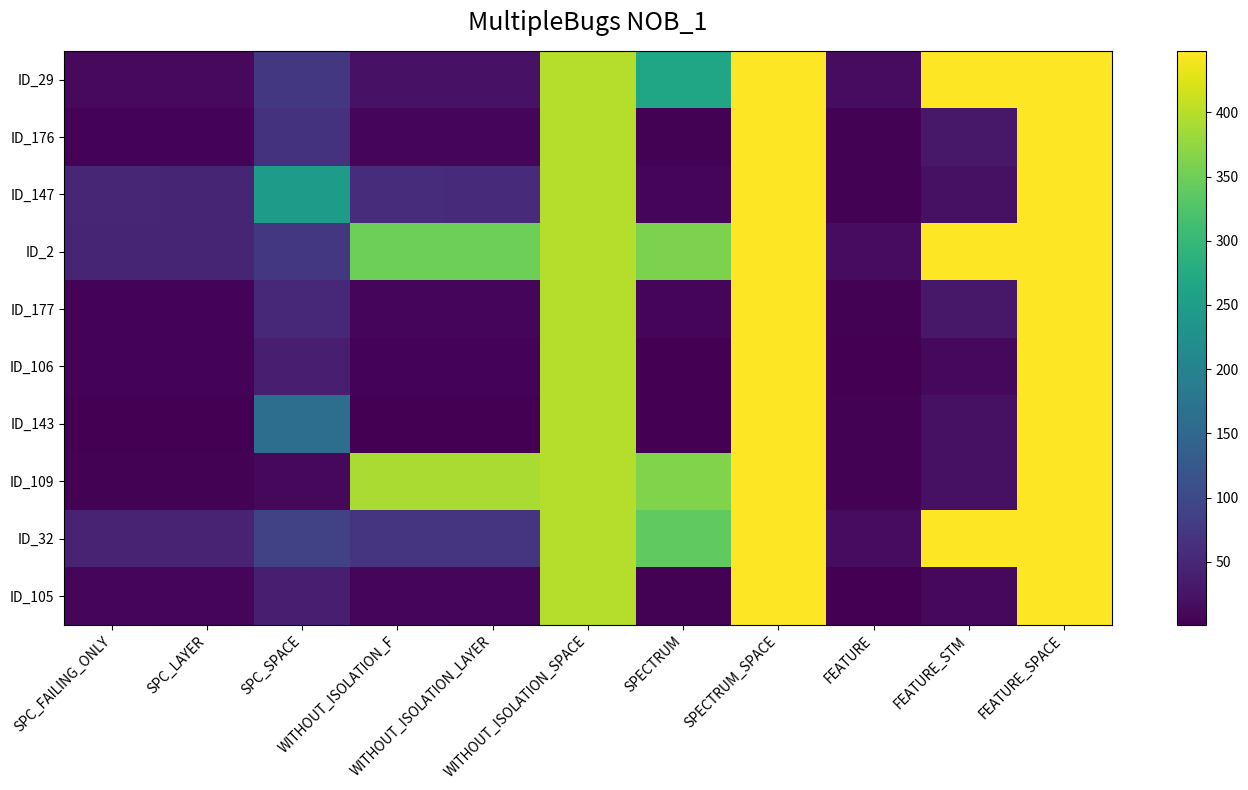

Reading left to right, list all the values displayed in this chart.

ID_29: SPC_FAILING_ONLY=13	SPC_LAYER=13	SPC_SPACE=73	WITHOUT_ISOLATION_F=23	WITHOUT_ISOLATION_LAYER=23	WITHOUT_ISOLATION_SPACE=399	SPECTRUM=264	SPECTRUM_SPACE=448	FEATURE=16	FEATURE_STM=448	FEATURE_SPACE=448
ID_176: SPC_FAILING_ONLY=6	SPC_LAYER=6	SPC_SPACE=66	WITHOUT_ISOLATION_F=7	WITHOUT_ISOLATION_LAYER=7	WITHOUT_ISOLATION_SPACE=399	SPECTRUM=3	SPECTRUM_SPACE=448	FEATURE=4	FEATURE_STM=29	FEATURE_SPACE=448
ID_147: SPC_FAILING_ONLY=49	SPC_LAYER=48	SPC_SPACE=246	WITHOUT_ISOLATION_F=58	WITHOUT_ISOLATION_LAYER=56	WITHOUT_ISOLATION_SPACE=399	SPECTRUM=7	SPECTRUM_SPACE=448	FEATURE=3	FEATURE_STM=21	FEATURE_SPACE=448
ID_2: SPC_FAILING_ONLY=48	SPC_LAYER=48	SPC_SPACE=73	WITHOUT_ISOLATION_F=350	WITHOUT_ISOLATION_LAYER=350	WITHOUT_ISOLATION_SPACE=399	SPECTRUM=359	SPECTRUM_SPACE=448	FEATURE=16	FEATURE_STM=448	FEATURE_SPACE=448
ID_177: SPC_FAILING_ONLY=5	SPC_LAYER=5	SPC_SPACE=52	WITHOUT_ISOLATION_F=8	WITHOUT_ISOLATION_LAYER=8	WITHOUT_ISOLATION_SPACE=399	SPECTRUM=9	SPECTRUM_SPACE=448	FEATURE=4	FEATURE_STM=29	FEATURE_SPACE=448
ID_106: SPC_FAILING_ONLY=6	SPC_LAYER=5	SPC_SPACE=38	WITHOUT_ISOLATION_F=6	WITHOUT_ISOLATION_LAYER=5	WITHOUT_ISOLATION_SPACE=399	SPECTRUM=1	SPECTRUM_SPACE=448	FEATURE=2	FEATURE_STM=11	FEATURE_SPACE=448
ID_143: SPC_FAILING_ONLY=1	SPC_LAYER=1	SPC_SPACE=163	WITHOUT_ISOLATION_F=2	WITHOUT_ISOLATION_LAYER=2	WITHOUT_ISOLATION_SPACE=399	SPECTRUM=2	SPECTRUM_SPACE=448	FEATURE=3	FEATURE_STM=21	FEATURE_SPACE=448
ID_109: SPC_FAILING_ONLY=4	SPC_LAYER=3	SPC_SPACE=11	WITHOUT_ISOLATION_F=391	WITHOUT_ISOLATION_LAYER=391	WITHOUT_ISOLATION_SPACE=399	SPECTRUM=363	SPECTRUM_SPACE=448	FEATURE=3	FEATURE_STM=21	FEATURE_SPACE=448
ID_32: SPC_FAILING_ONLY=46	SPC_LAYER=46	SPC_SPACE=87	WITHOUT_ISOLATION_F=69	WITHOUT_ISOLATION_LAYER=69	WITHOUT_ISOLATION_SPACE=399	SPECTRUM=339	SPECTRUM_SPACE=448	FEATURE=16	FEATURE_STM=448	FEATURE_SPACE=448
ID_105: SPC_FAILING_ONLY=8	SPC_LAYER=7	SPC_SPACE=39	WITHOUT_ISOLATION_F=8	WITHOUT_ISOLATION_LAYER=7	WITHOUT_ISOLATION_SPACE=399	SPECTRUM=3	SPECTRUM_SPACE=448	FEATURE=2	FEATURE_STM=11	FEATURE_SPACE=448